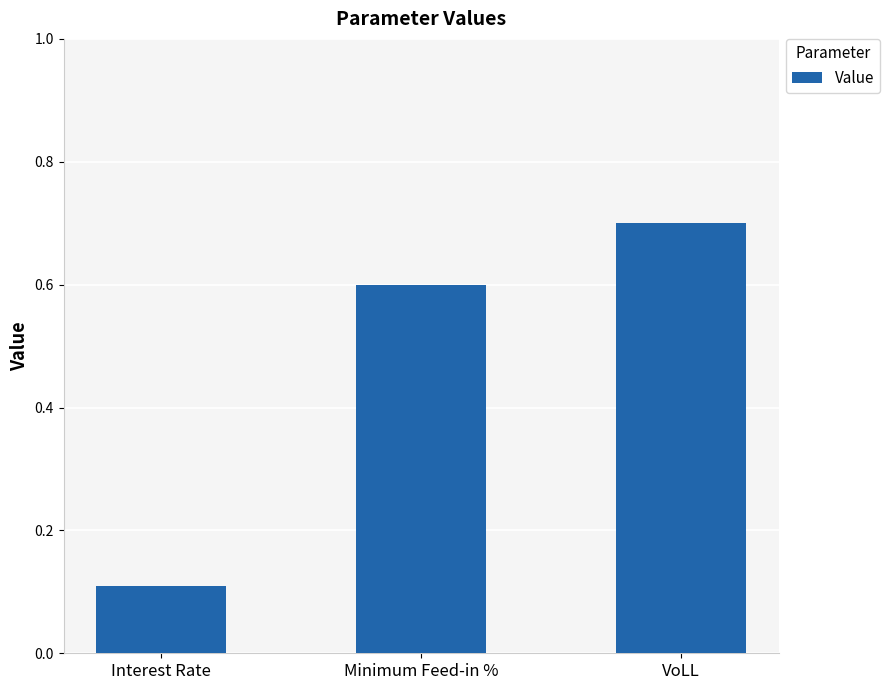

Rank the categories by value from lowest to highest.

Interest Rate, Minimum Feed-in %, VoLL